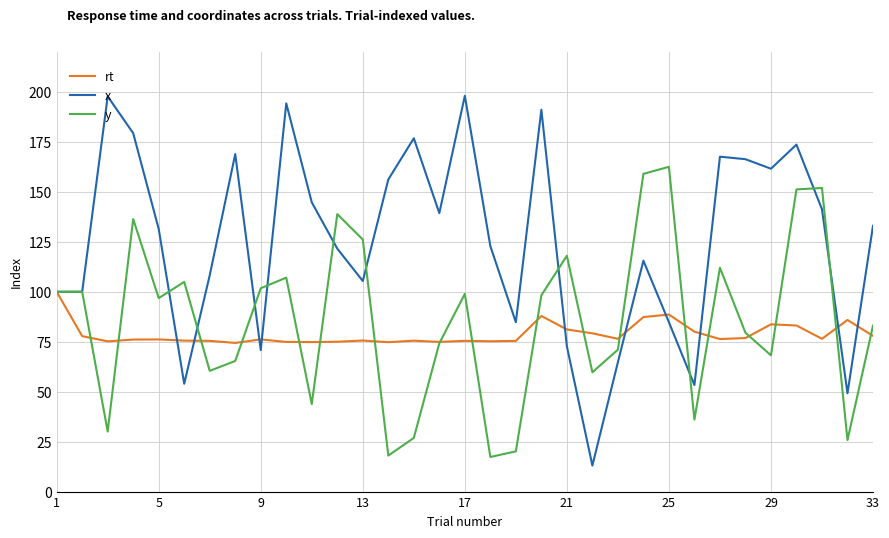

Which series has the largest total across all categories?

x